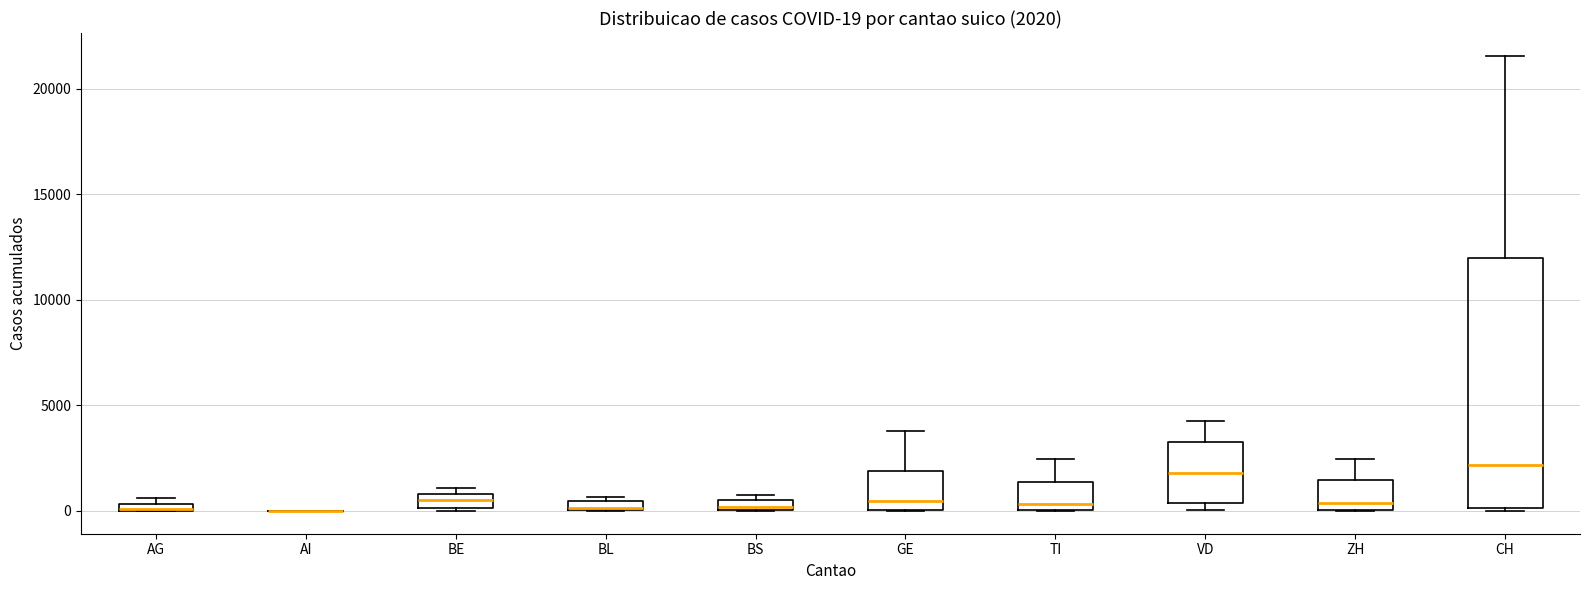

Comparing the boxes themselves (not the whiskers), which one is the tallest?

CH